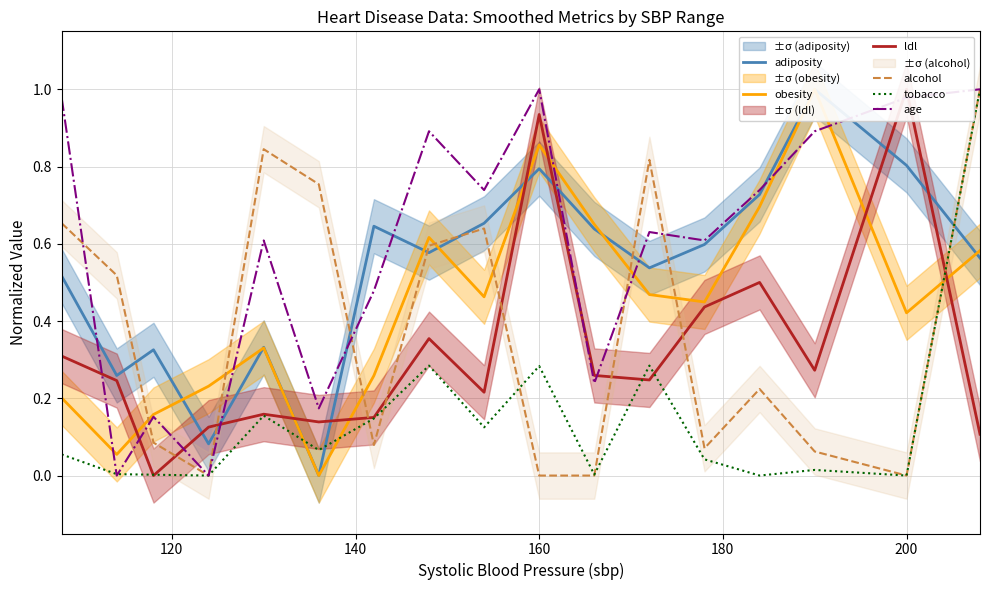

After their last crossing, which series has the higher values: alcohol or adiposity?

alcohol